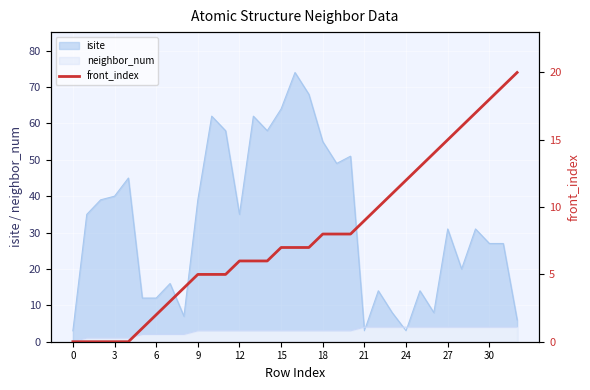

What is the label of the 2nd point from the left?

3